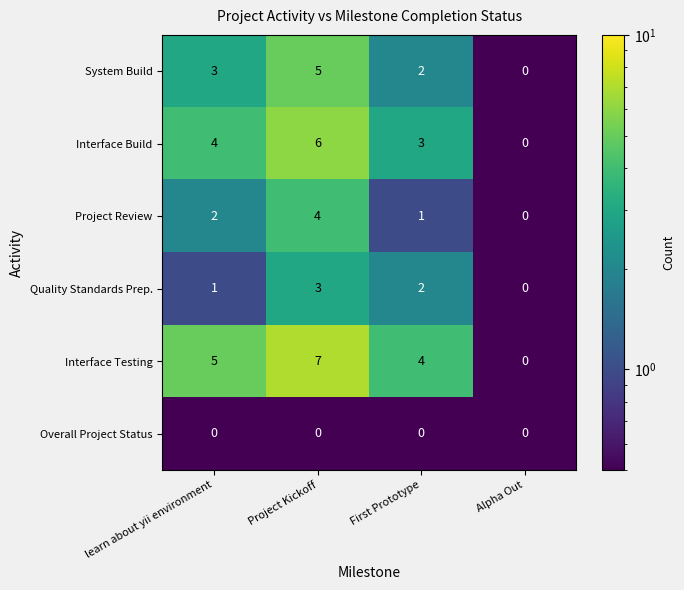

Reading left to right, list all the values displayed in this chart.

System Build: 3	5	2	0
Interface Build: 4	6	3	0
Project Review: 2	4	1	0
Quality Standards Prep.: 1	3	2	0
Interface Testing: 5	7	4	0
Overall Project Status: 0	0	0	0